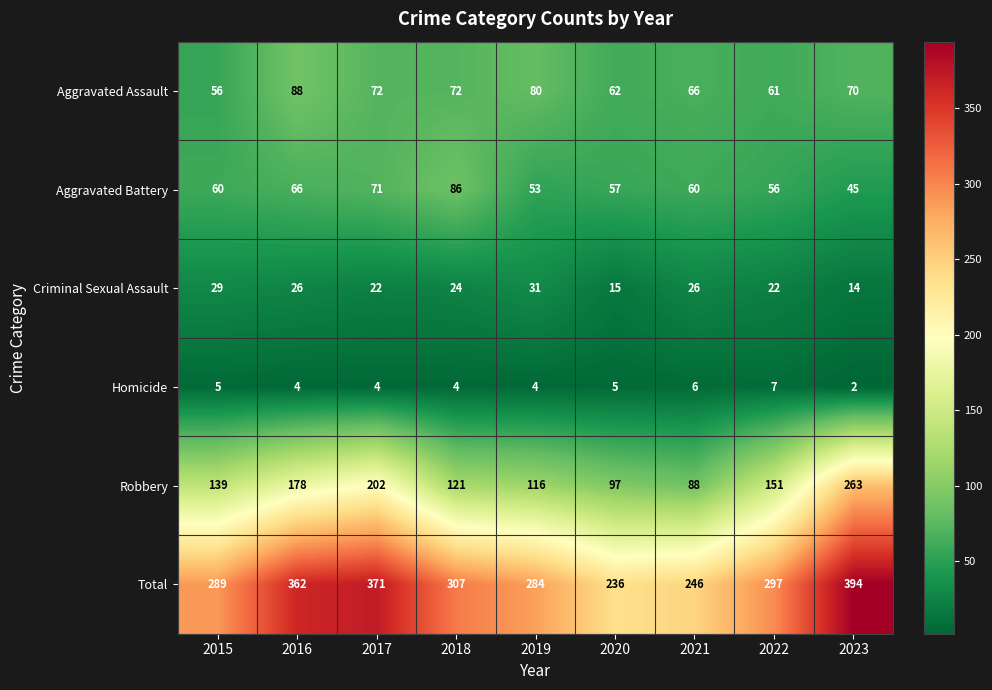

Is the value of Aggravated Battery at 2021 greater than the value of Aggravated Assault at 2021?

No